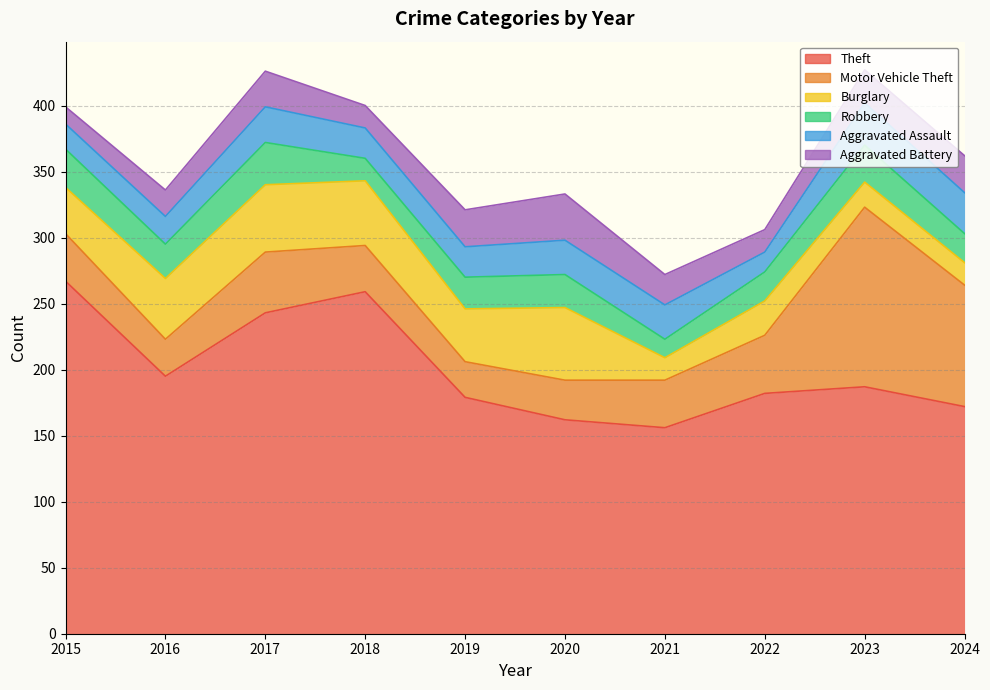

Reading left to right, what are all the values shown in this chart?

Theft: 2015=267	2016=195	2017=243	2018=259	2019=179	2020=162	2021=156	2022=182	2023=187	2024=172
Motor Vehicle Theft: 2015=36	2016=28	2017=46	2018=35	2019=27	2020=30	2021=36	2022=44	2023=136	2024=92
Burglary: 2015=35	2016=46	2017=51	2018=49	2019=40	2020=55	2021=17	2022=26	2023=19	2024=17
Robbery: 2015=29	2016=26	2017=32	2018=17	2019=24	2020=25	2021=14	2022=22	2023=28	2024=22
Aggravated Assault: 2015=19	2016=21	2017=27	2018=23	2019=23	2020=26	2021=26	2022=15	2023=32	2024=31
Aggravated Battery: 2015=13	2016=20	2017=27	2018=17	2019=28	2020=35	2021=23	2022=17	2023=25	2024=28